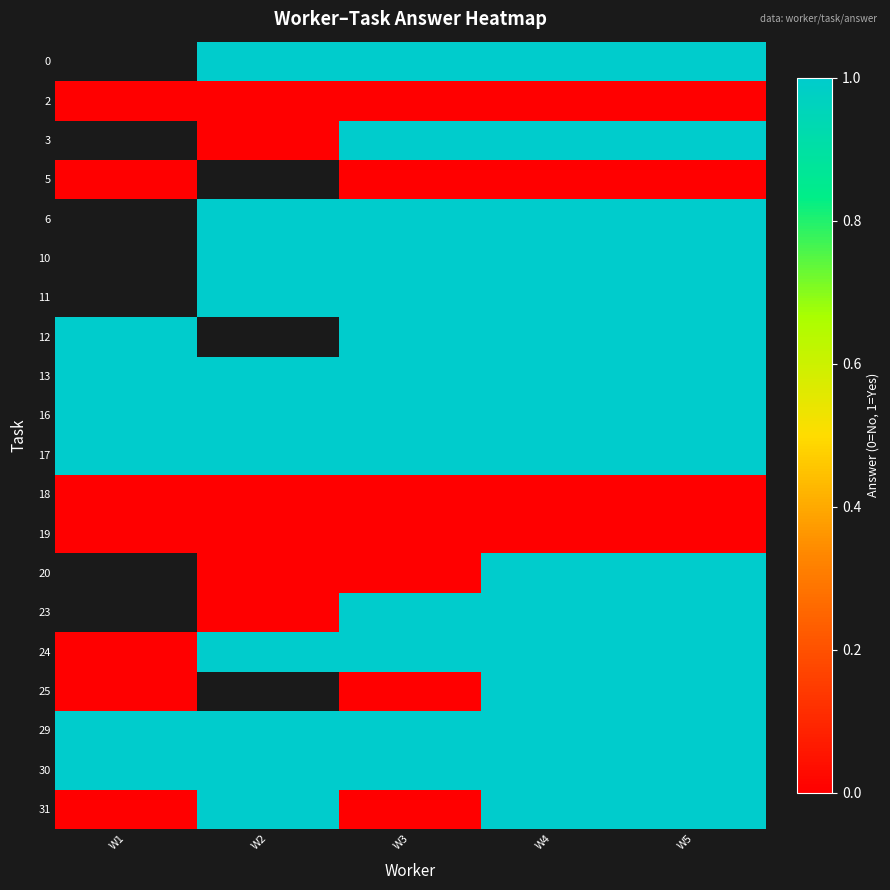

Rank the categories by 10 value from lowest to highest.

W1, W2, W3, W4, W5